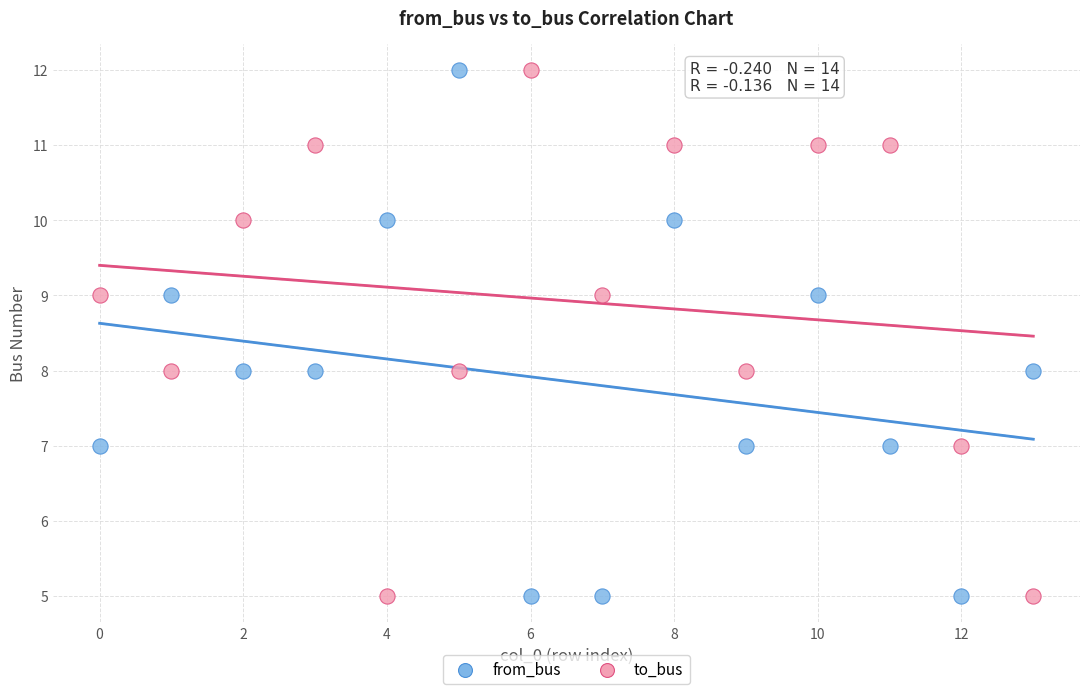

Across all data points, what is the range of Y values (max minus min)?

7